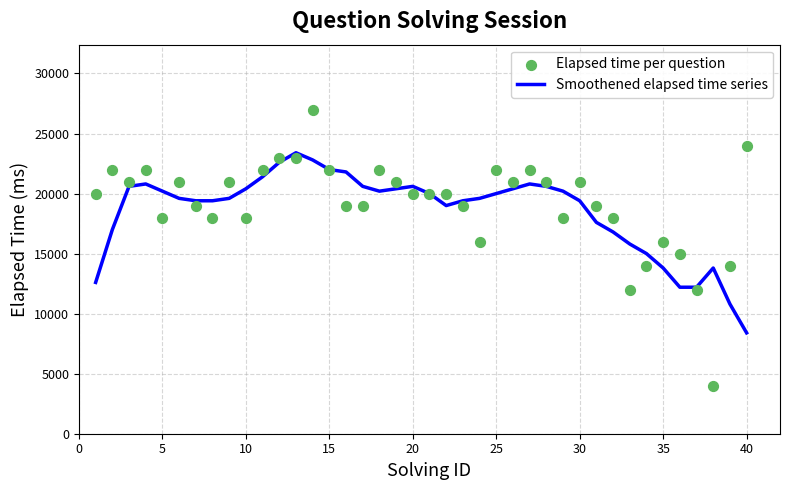

At how many categories does at least one series exceed 12695?

39